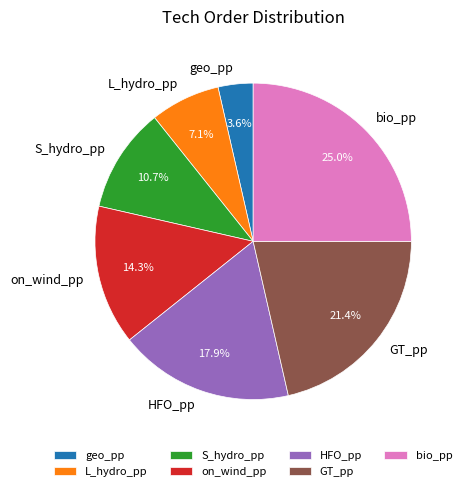

Is there any slice that represents more than half of the pie?

No